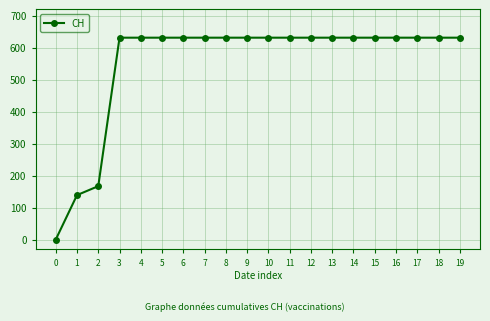

How many categories are shown in the chart?

20